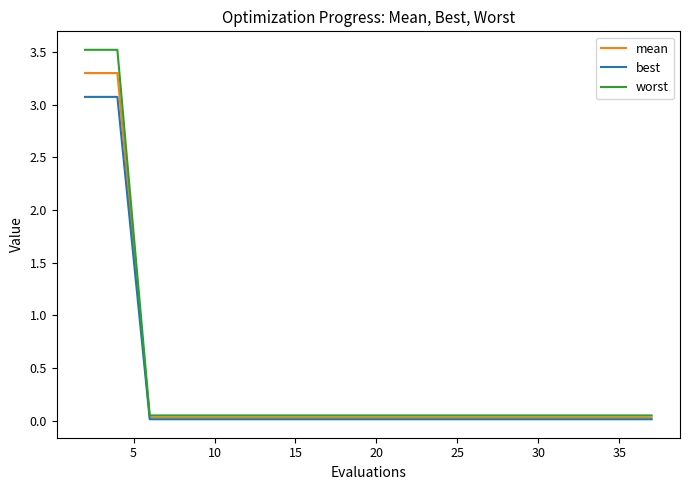

Rank the series by their maximum value, from highest to lowest.

worst, mean, best